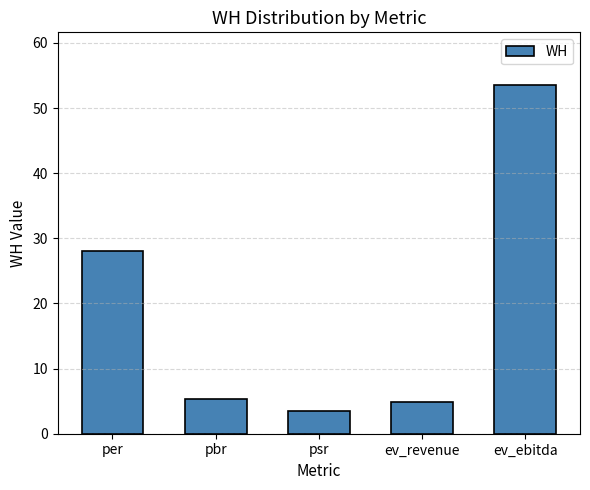

How many bars are there in total?

5